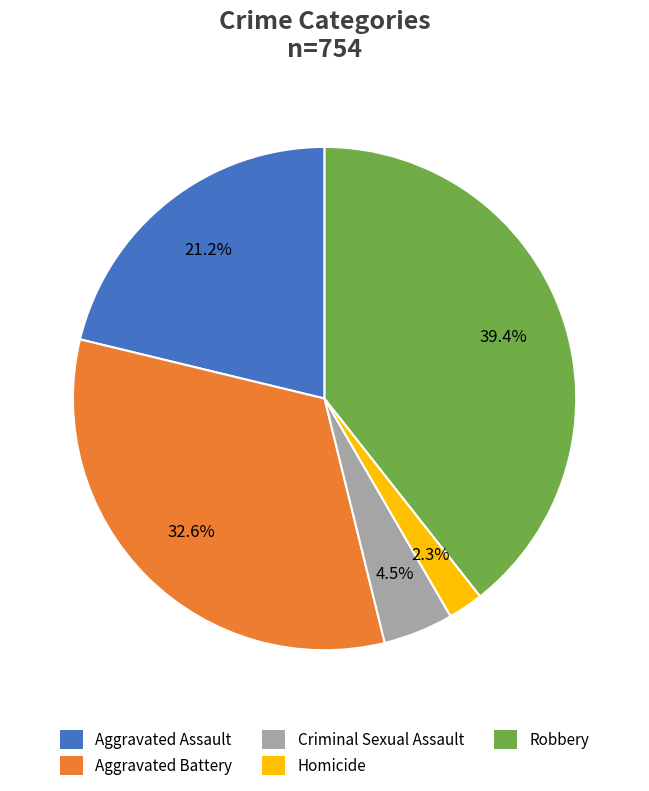

What is the total percentage of Robbery and Aggravated Assault?

60.6%